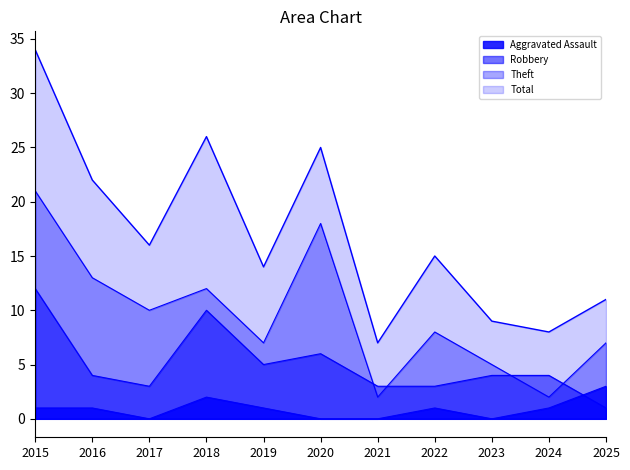

How many data points in Theft are above 8?

5